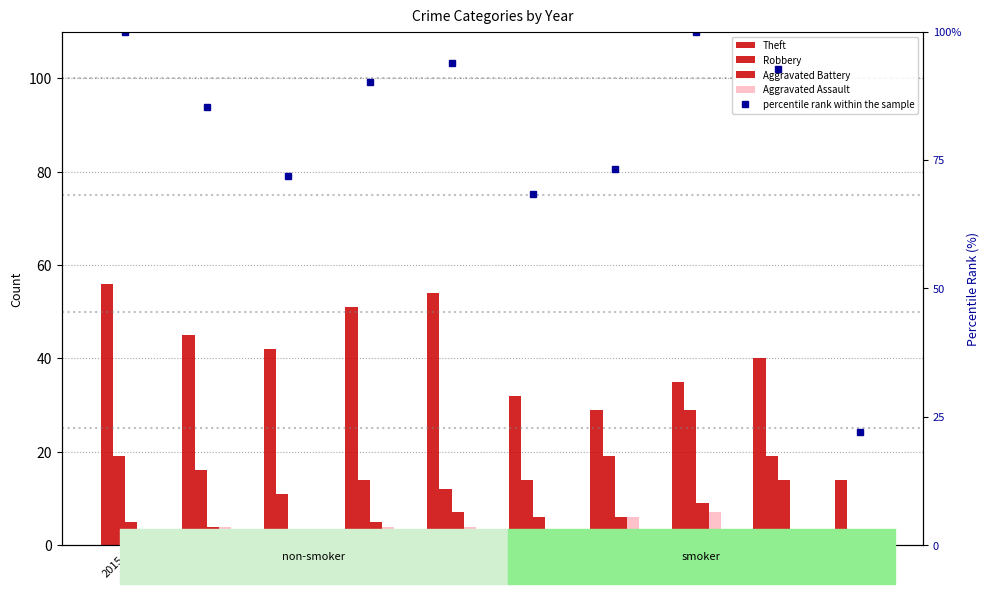

Is it true that Robbery equals 4.7 at 2020?

False